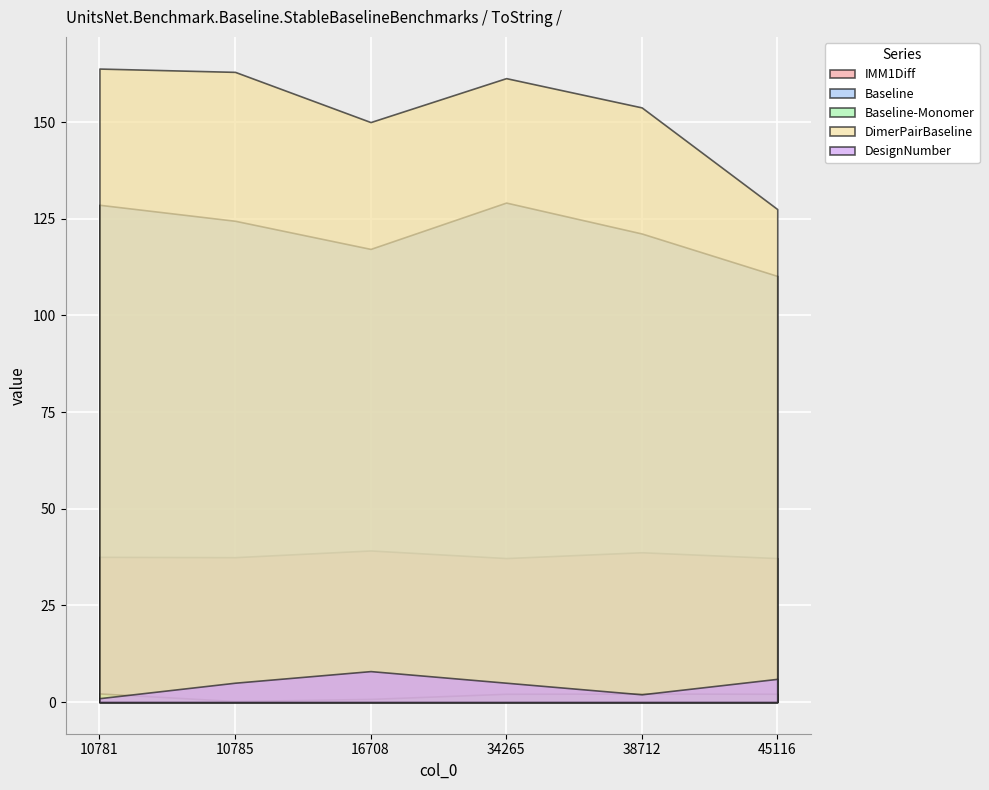

Which category has the highest value in the DimerPairBaseline series?

10781